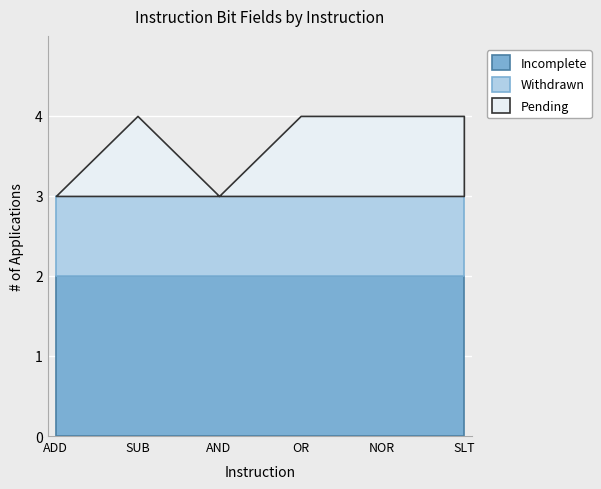

Does the chart display data point markers on the line(s)?

No